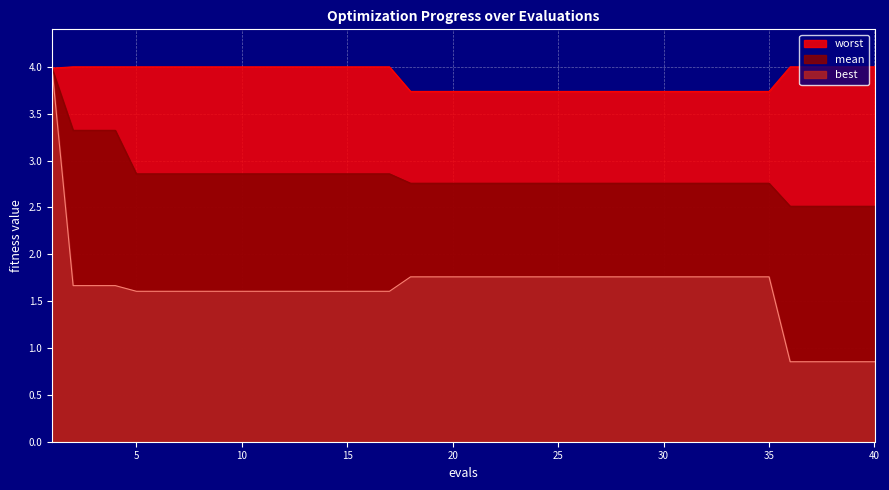

True or false: best and worst cross at least once.

False